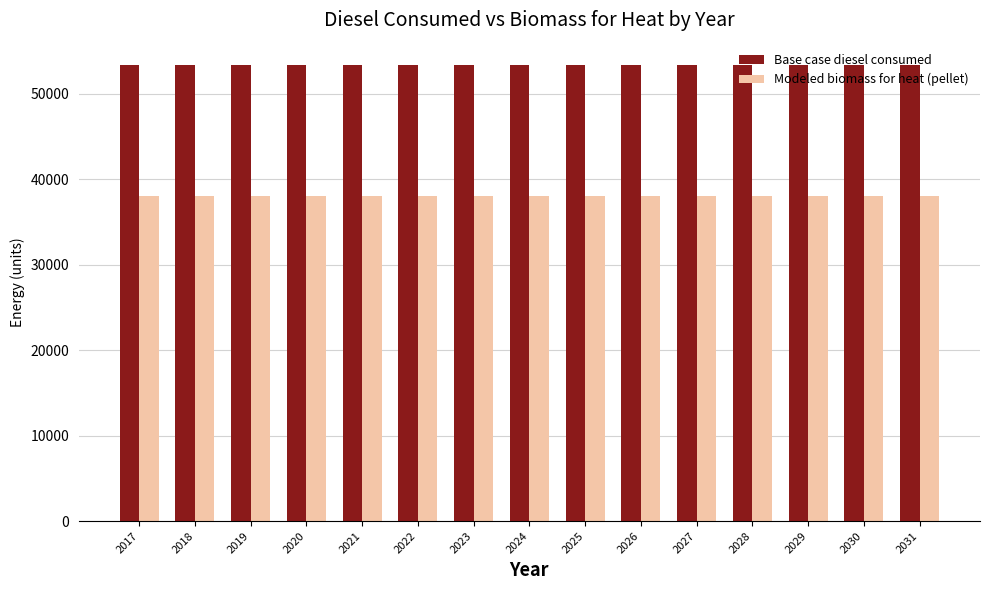

What is the value of the Base case diesel consumed bar at the 13th from the left?

53341.0